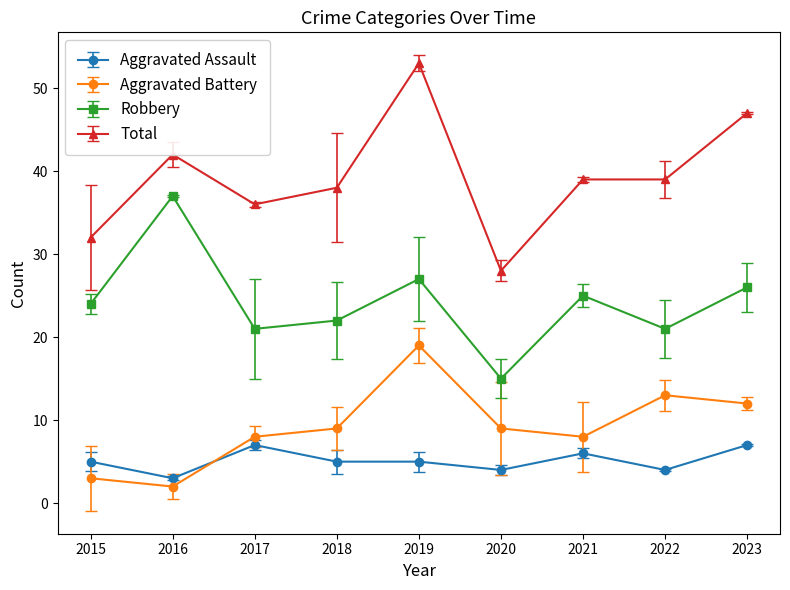

At which label does Total first exceed 39?

2016